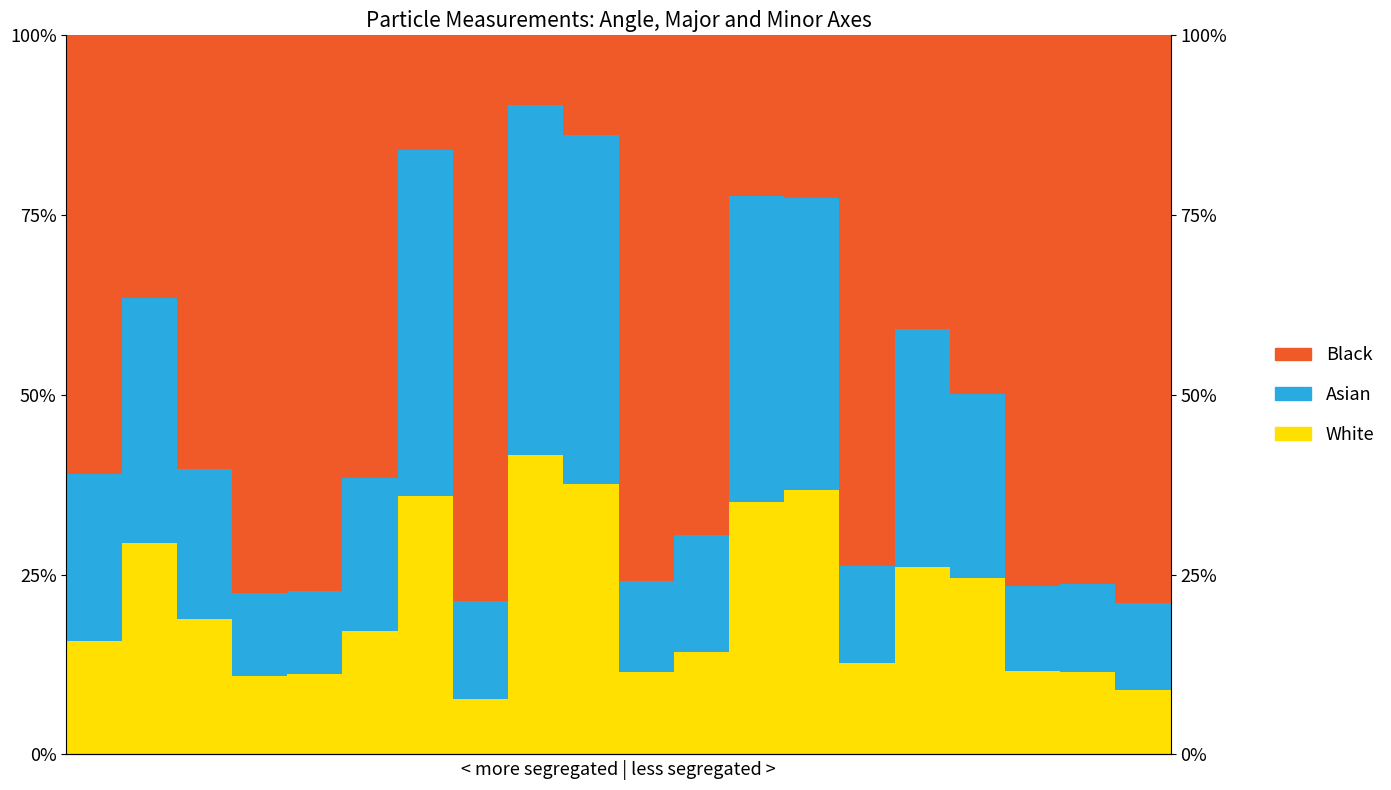

What is the greatest value displayed?

79.0